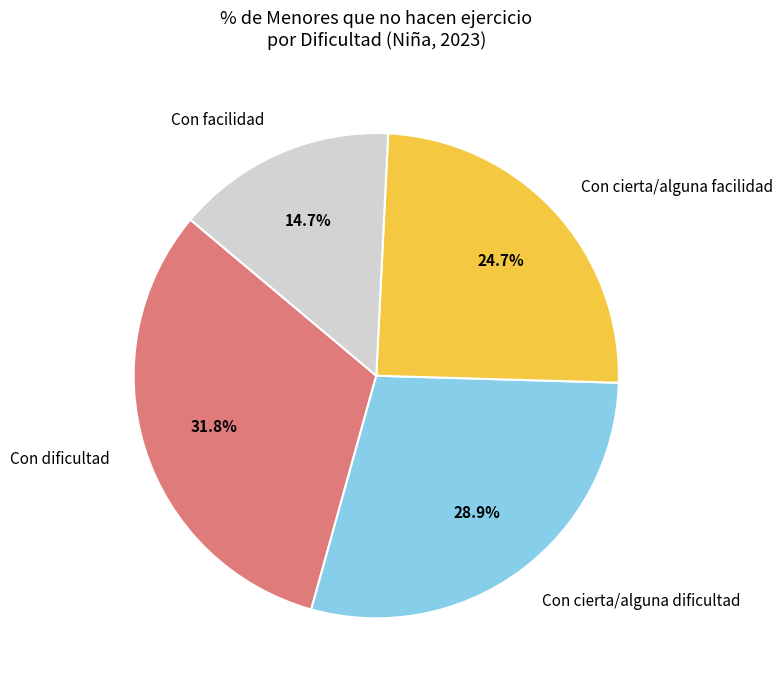

To the nearest percent, what is the combined percentage of Con cierta/alguna facilidad and Con facilidad?

39%